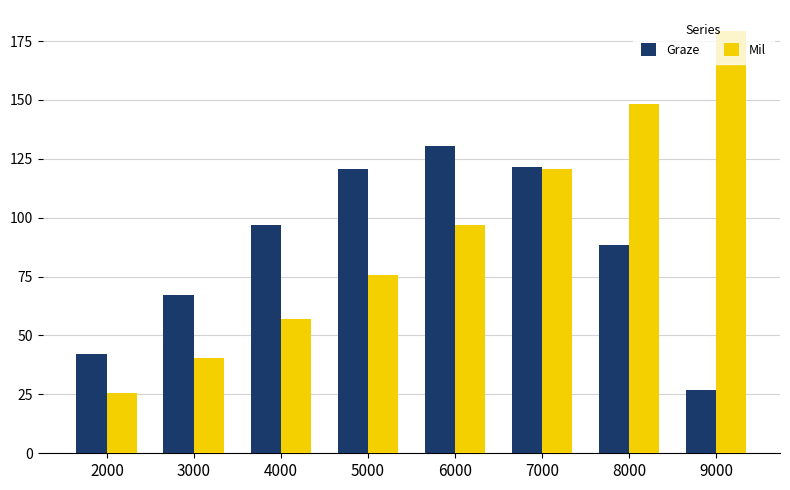

Does the chart contain any negative values?

No